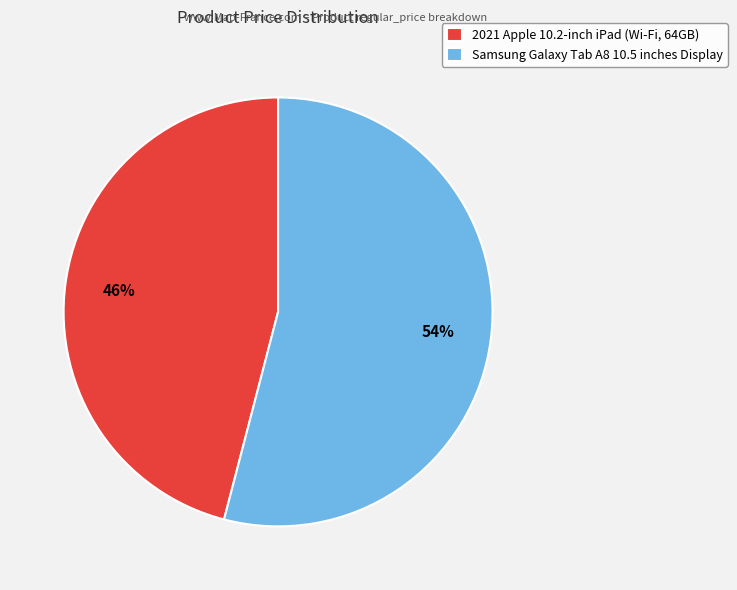

What is the smallest slice in the pie chart?

2021 Apple 10.2-inch iPad (Wi-Fi, 64GB)